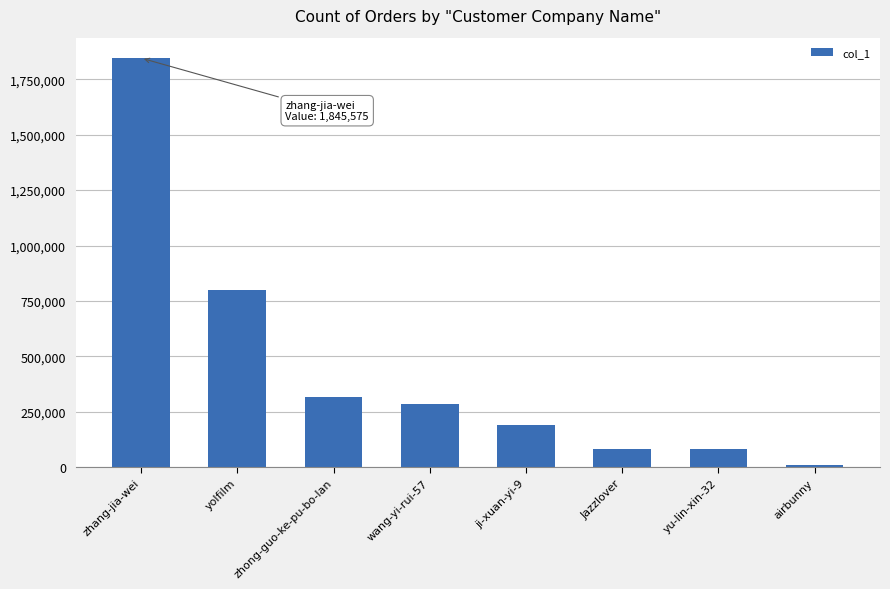

What is the label of the 3rd bar from the right?

Jazzlover